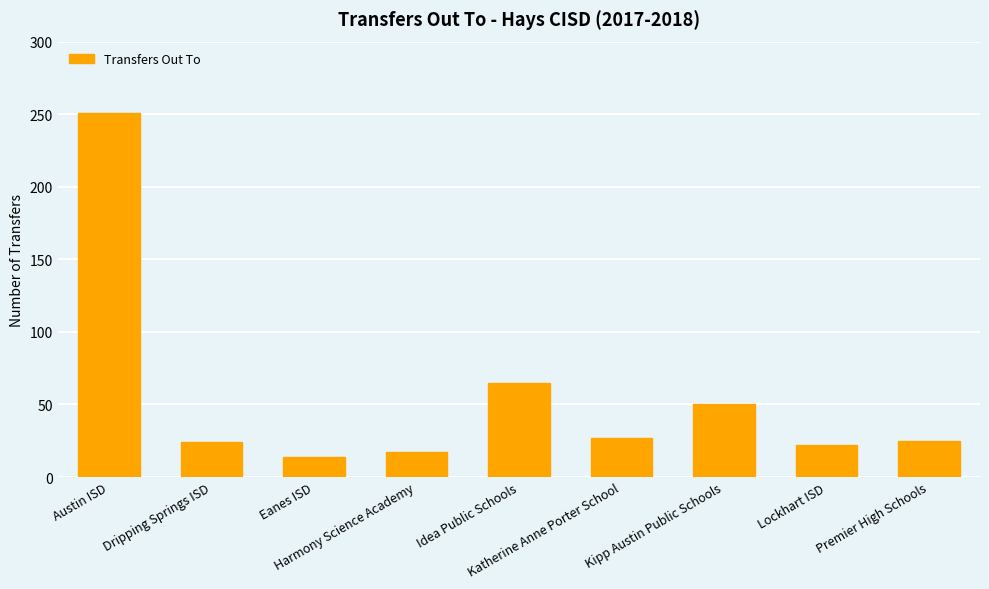

What position from the right is Kipp Austin Public Schools?

3